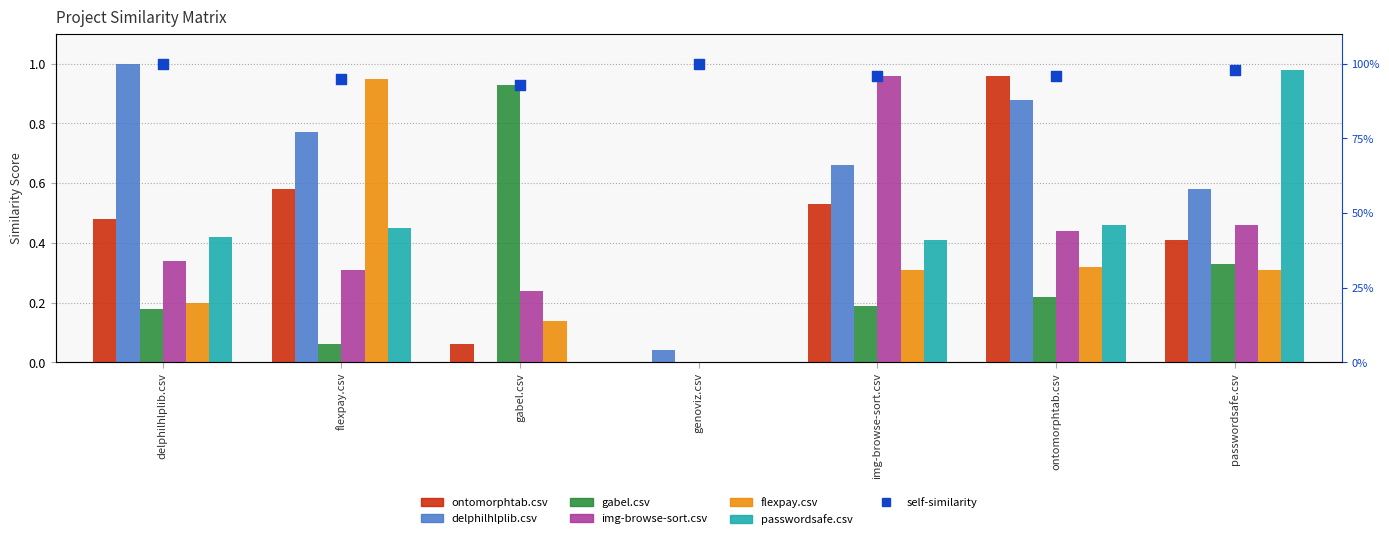

At which category is the sum across all series the highest?

ontomorphtab.csv